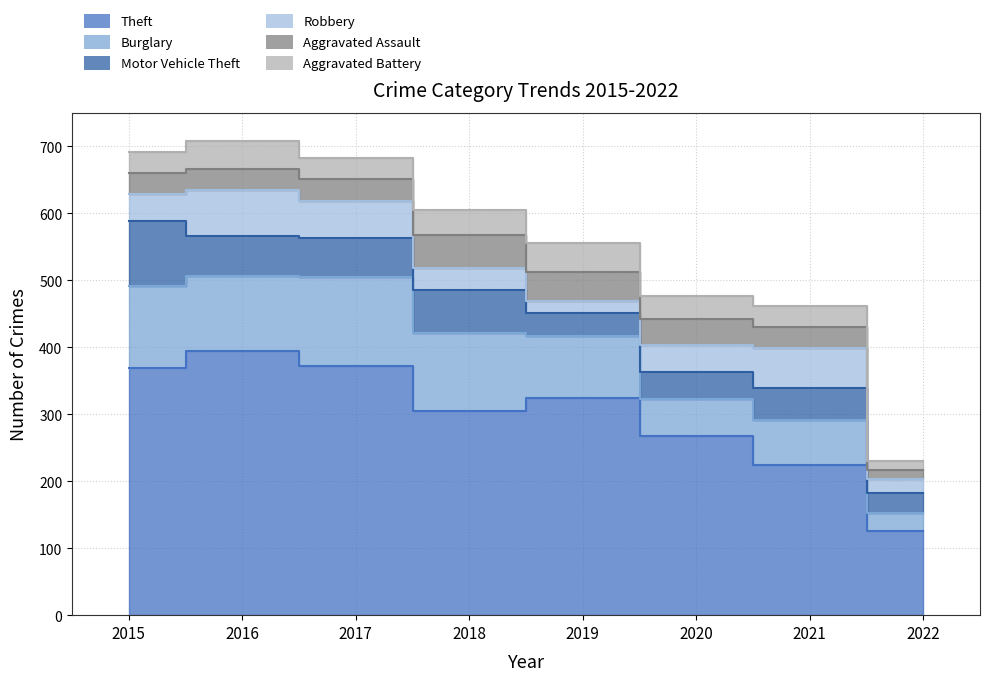

How many categories are shown in the chart?

8